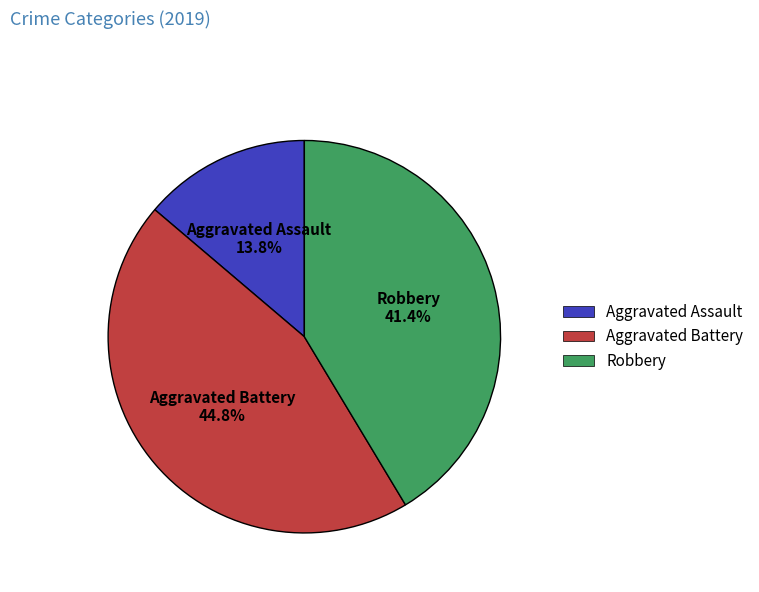

To the nearest percent, what portion does Aggravated Assault represent?

14%